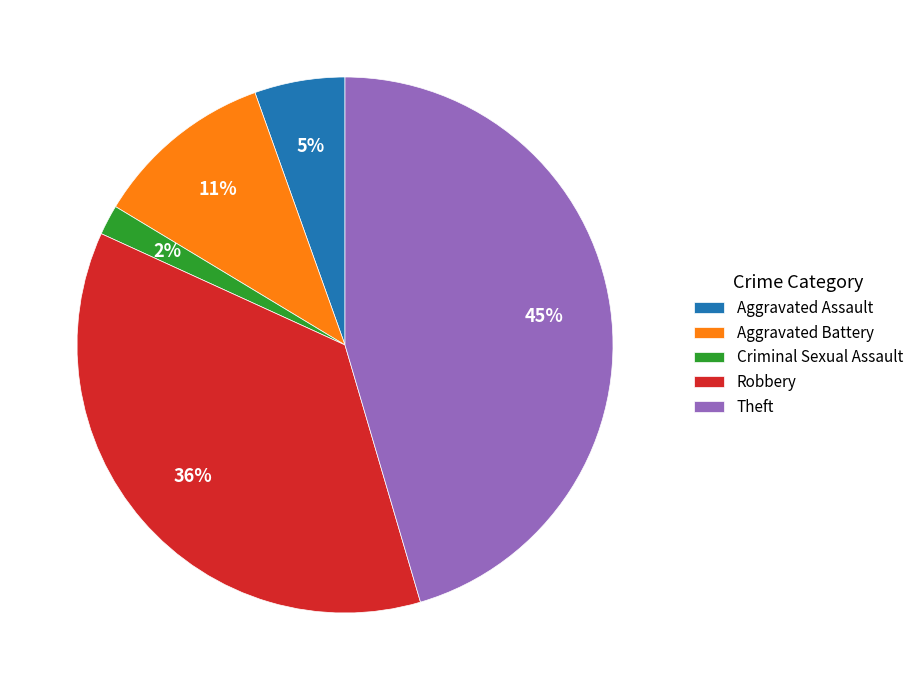

To the nearest percent, what is the difference between the Robbery and Theft slice percentages?

9%